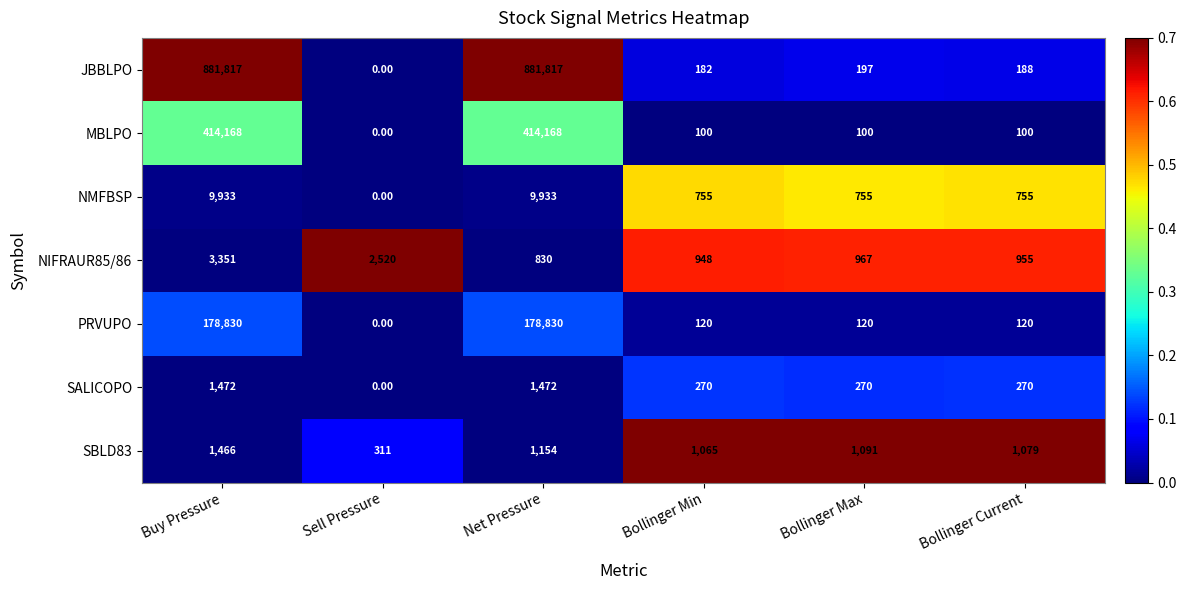

How many values in MBLPO are above zero?

5